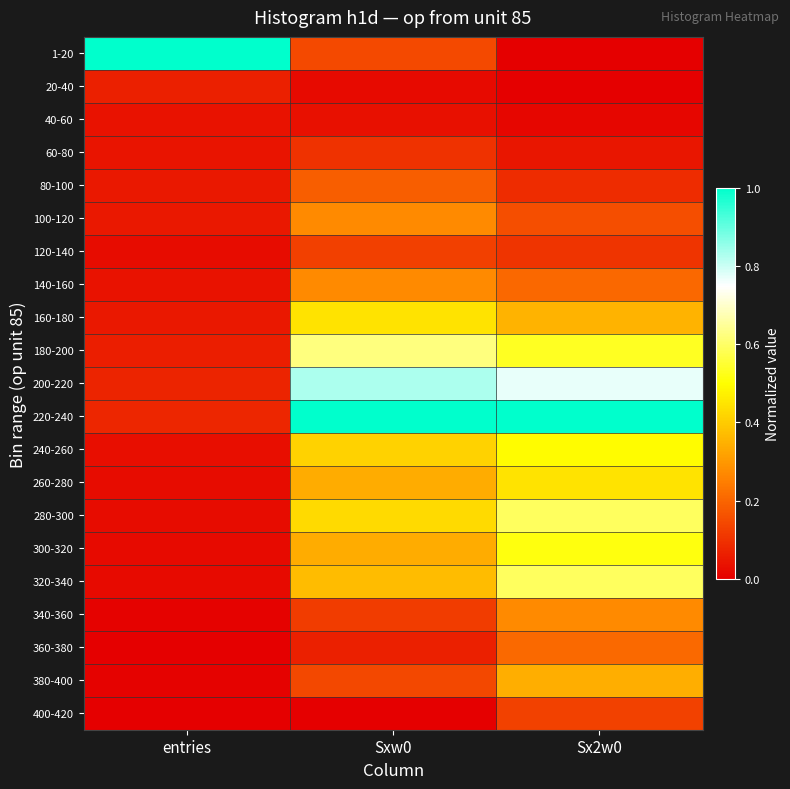

Which category has the highest value across all series?

entries